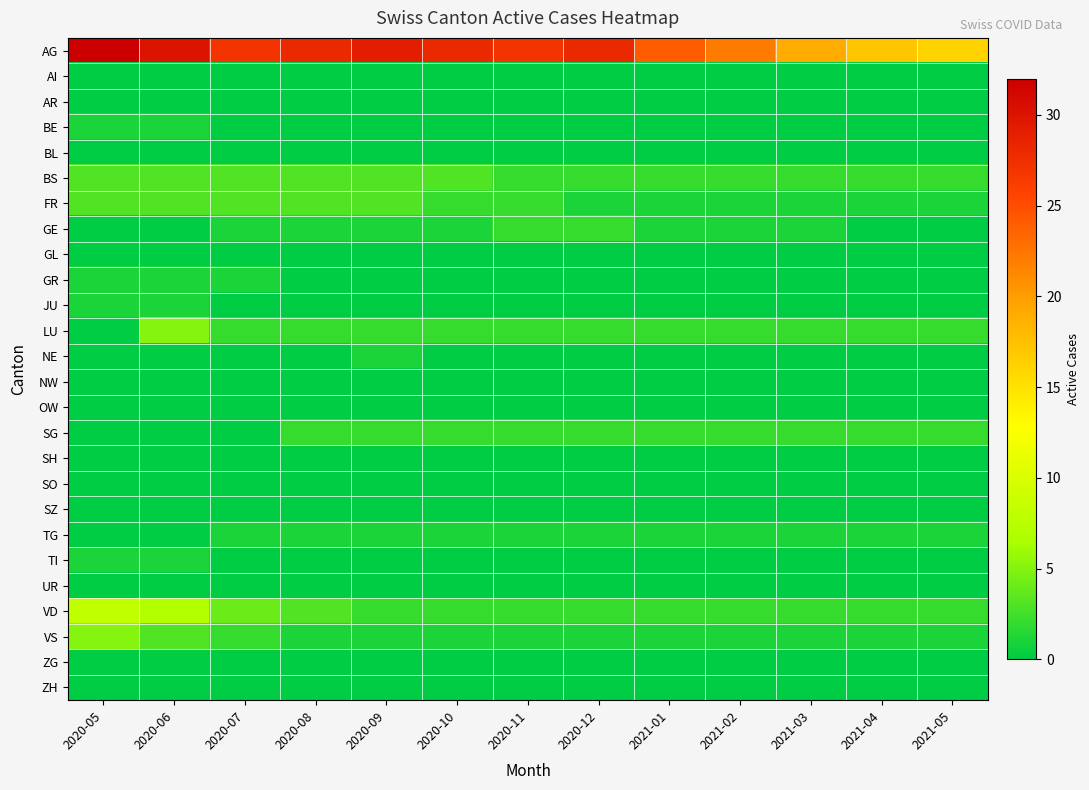

List the series in order of their peak value, highest first.

AG, VD, LU, VS, BS, FR, GE, SG, BE, GR, JU, NE, TG, TI, AI, AR, BL, GL, NW, OW, SH, SO, SZ, UR, ZG, ZH